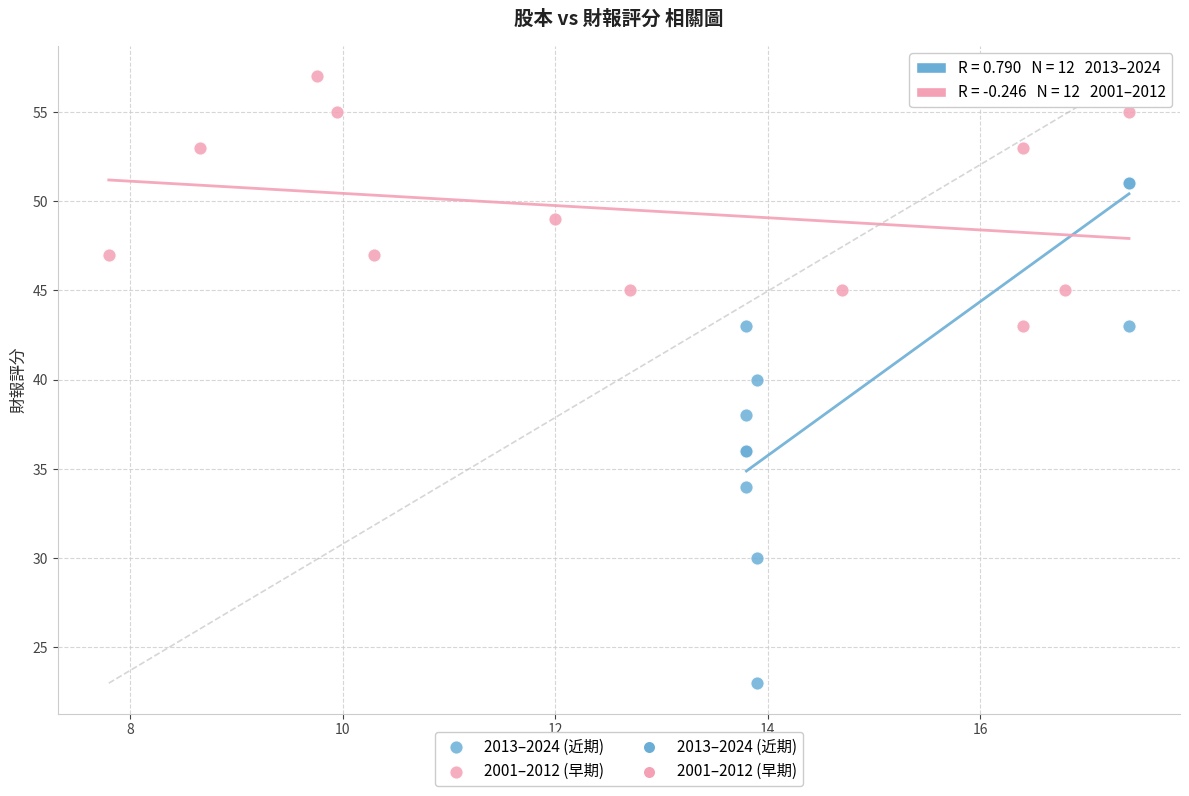

Which series reaches the minimum Y coordinate?

2013–2024 (近期)